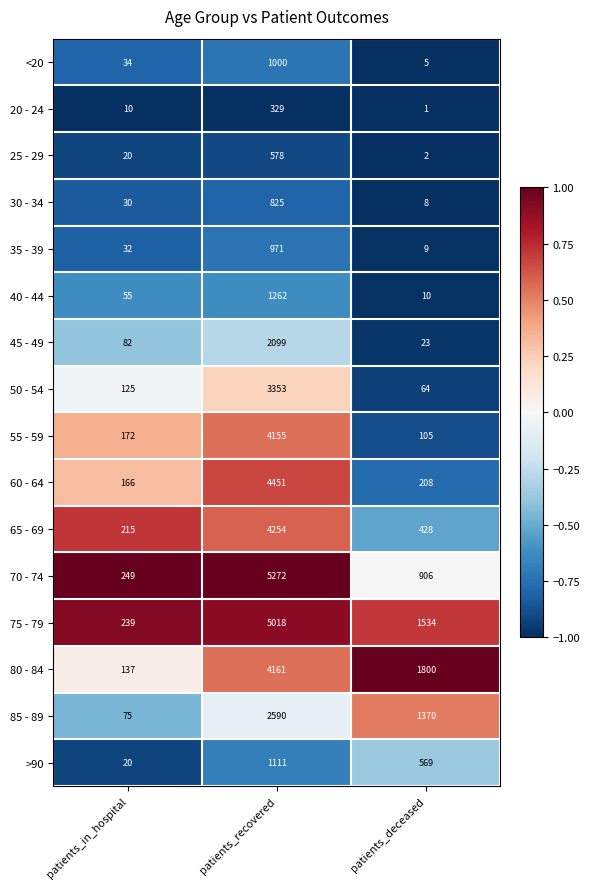

What is the greatest value displayed?

5272